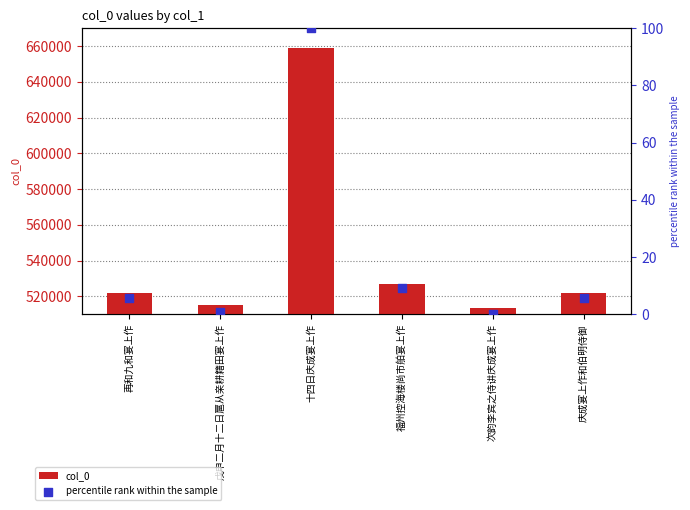

Is the value of percentile rank within the sample at 庆成宴上作和伯明侍御 greater than the value of col_0 at 十四日庆成宴上作?

No